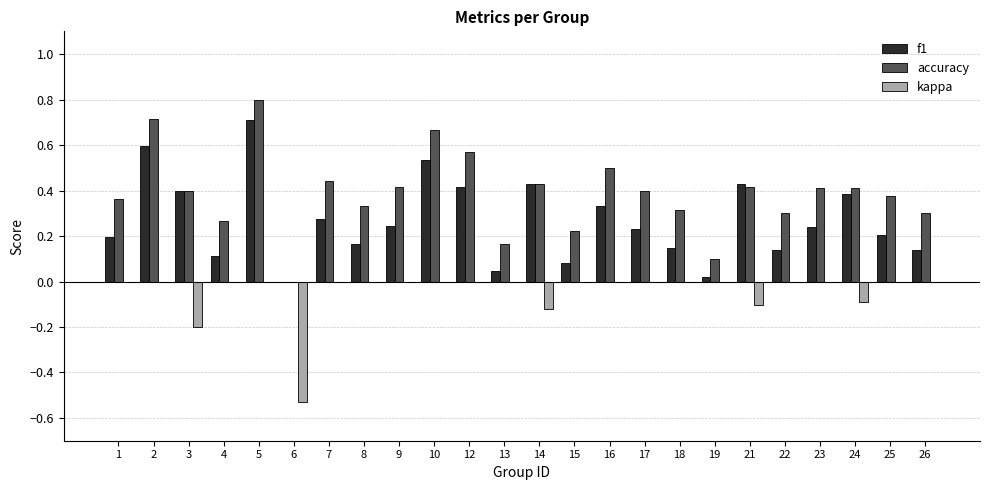

Which category has the highest value in the accuracy series?

5